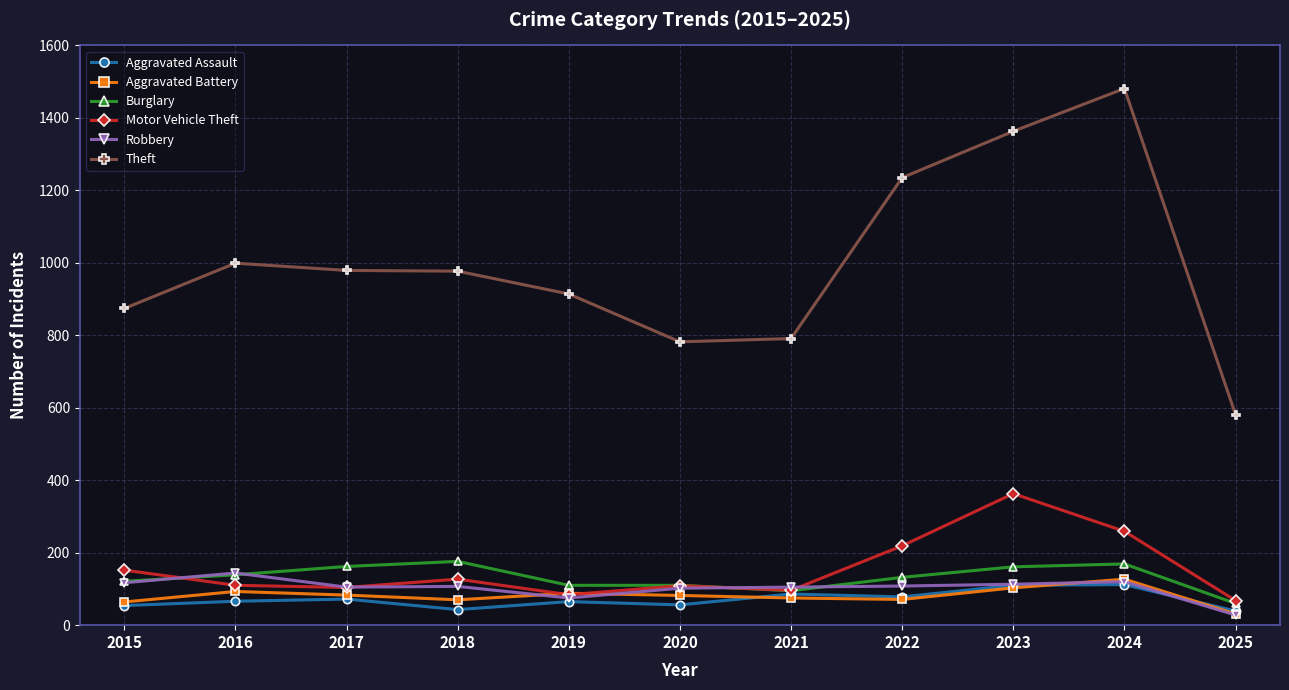

At how many categories does at least one series exceed 203?

11